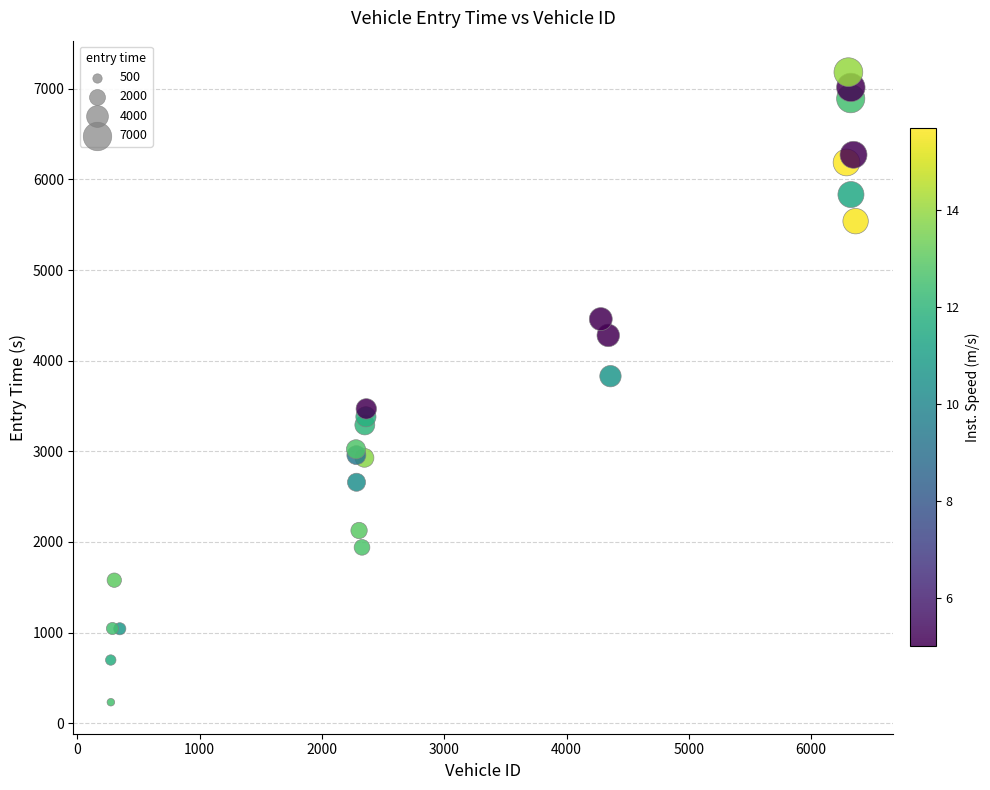

What Y value in the scatter plot is closest to 3707?

3829.1